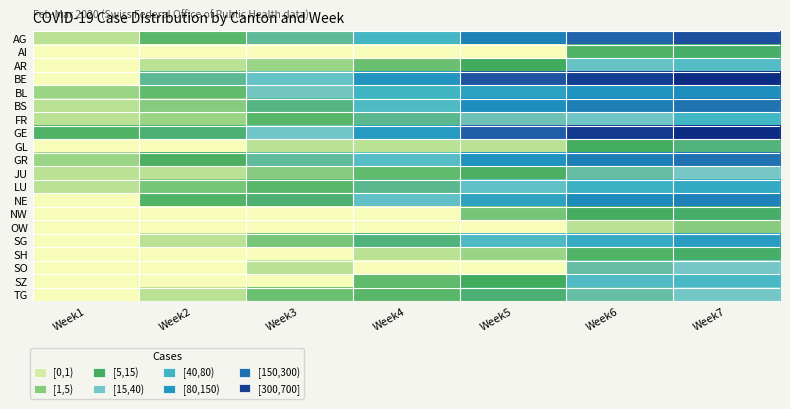

At Week3, list the series in order from largest to smallest.

BE, GE, BL, AG, GR, BS, NE, FR, LU, TG, SG, JU, AR, GL, SO, AI, NW, OW, SH, SZ